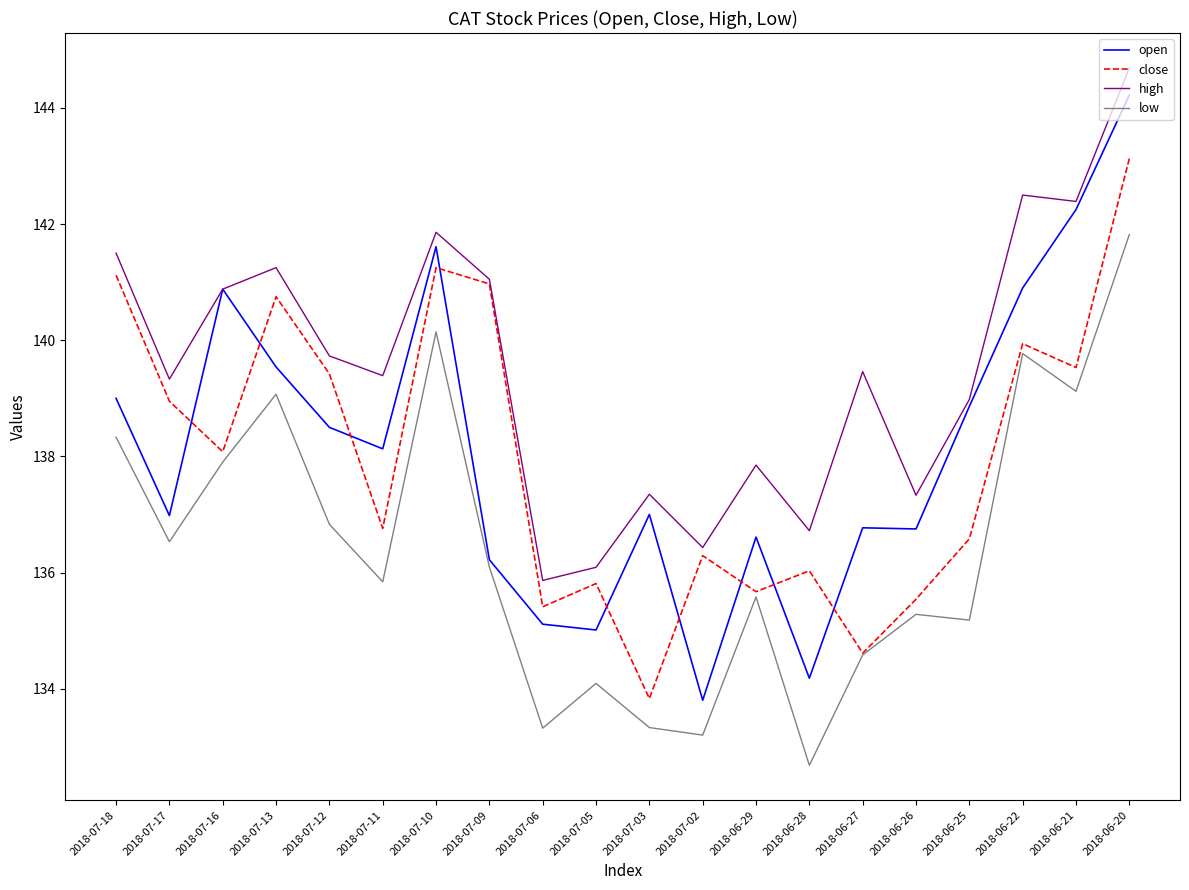

How many categories are shown in the chart?

20